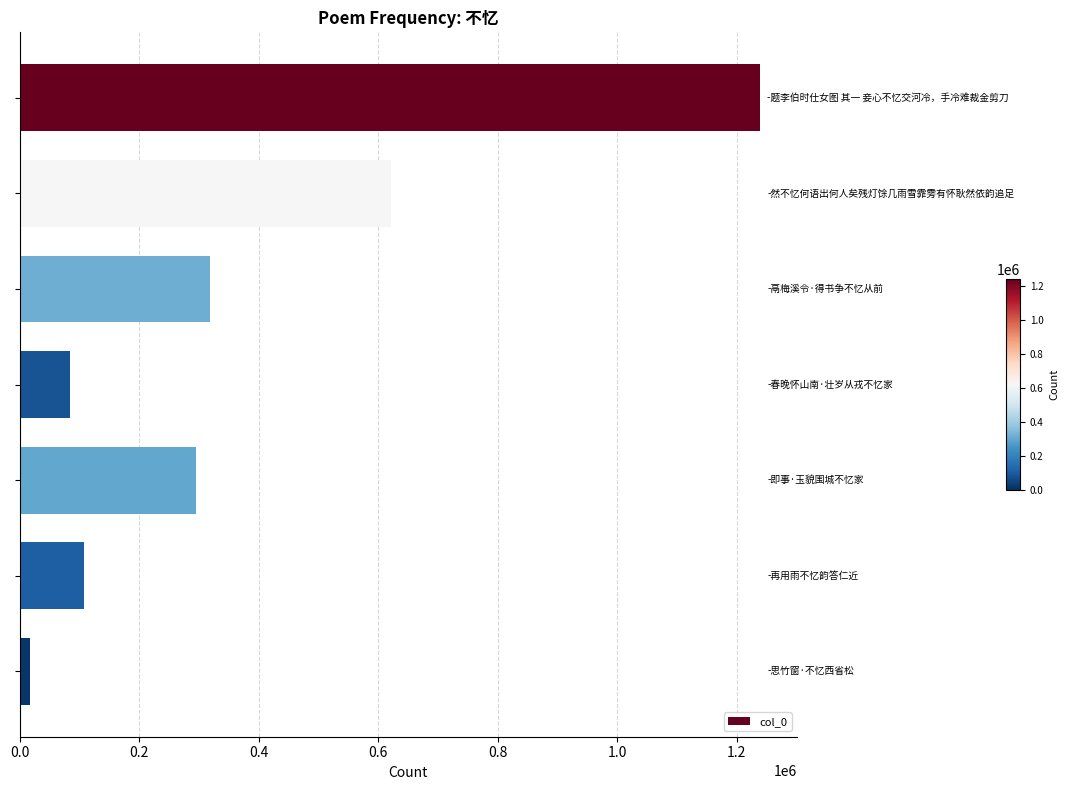

What is the sum of all values?

2685358